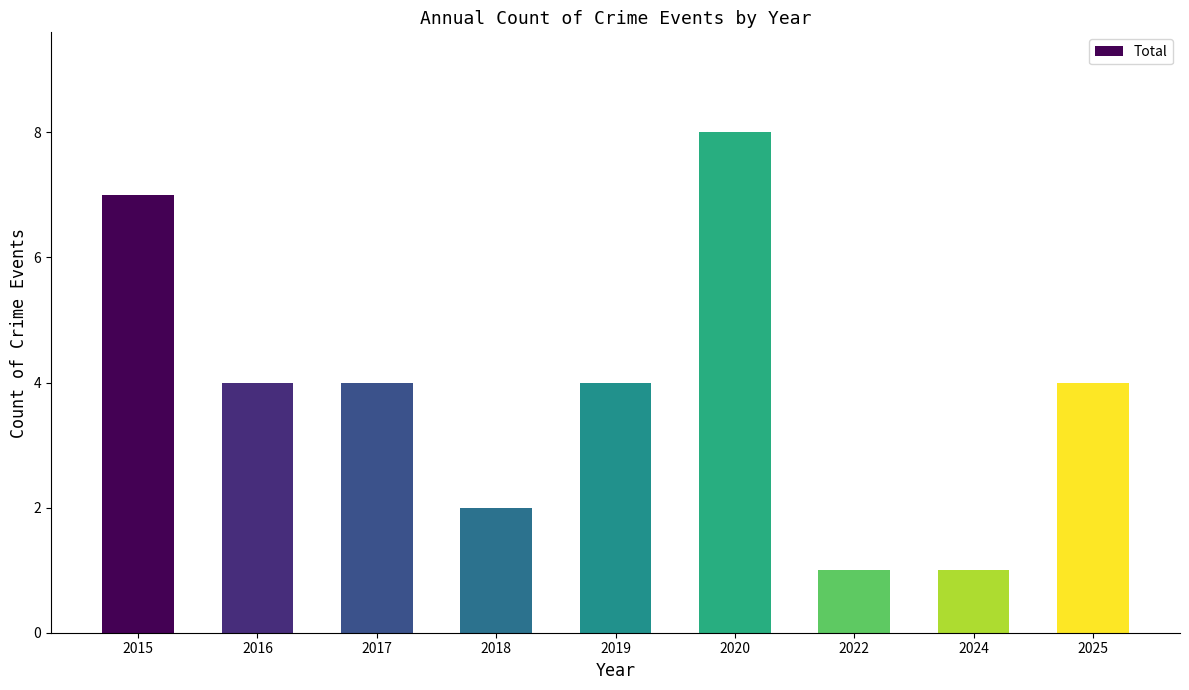

What is the approximate value at 2025?

4